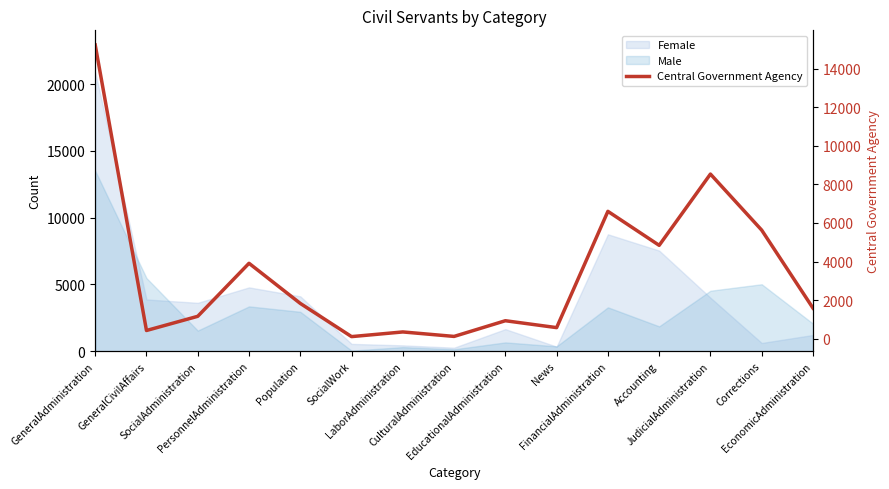

Reading right to left, transcribe all the data shown in this chart.

1590	5630	8535	4843	6604	580	937	124	356	114	1834	3913	1166	431	15226